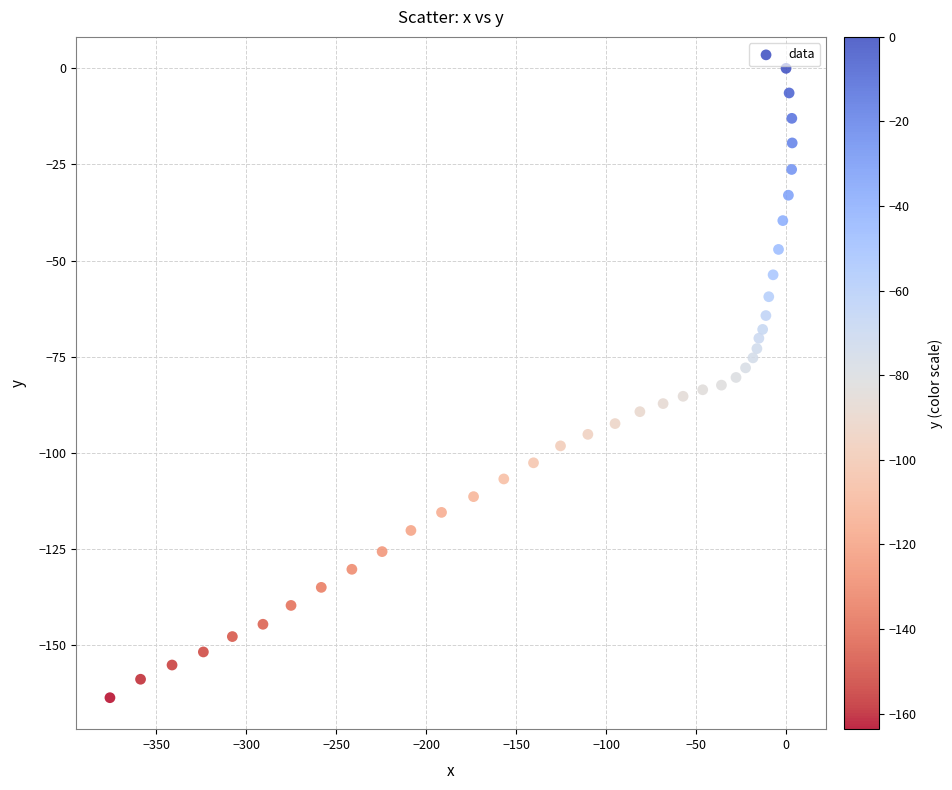

What is the range of Y values (max minus min)?

163.7